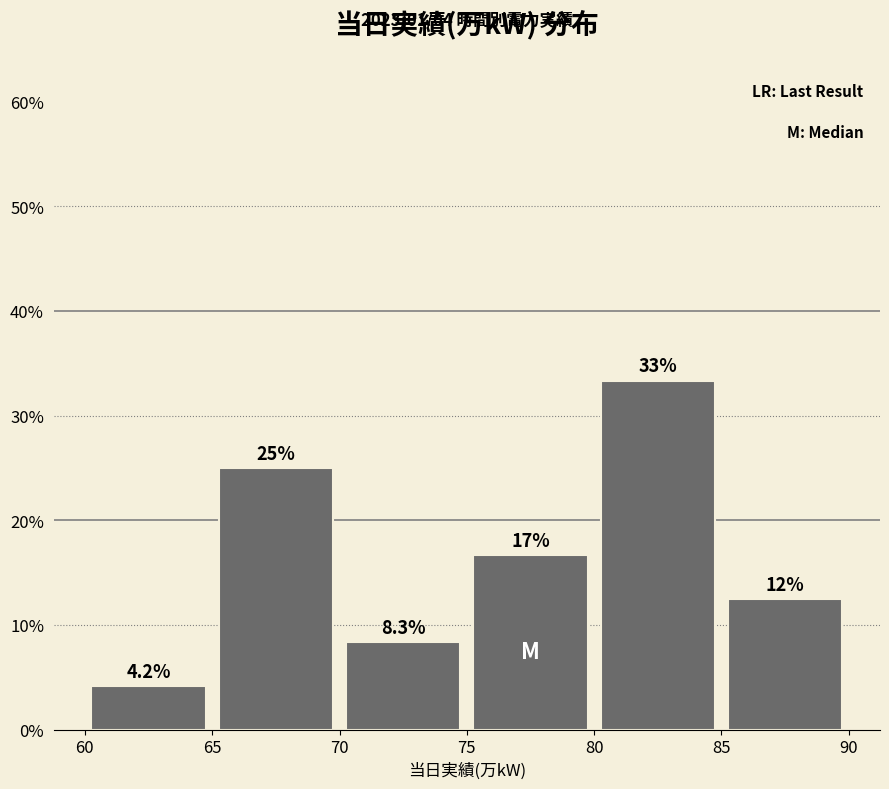

Which range on the x-axis has the tallest bar?

80 to 85